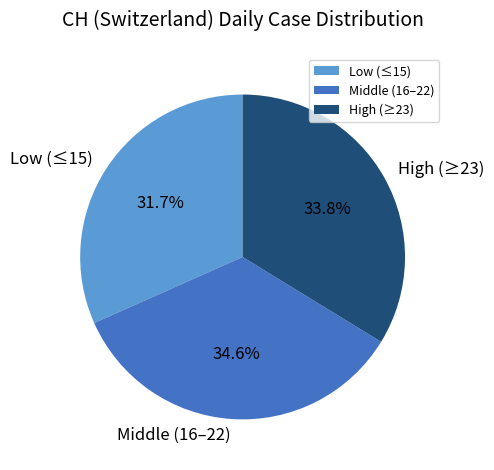

How many slices are in this pie chart?

3